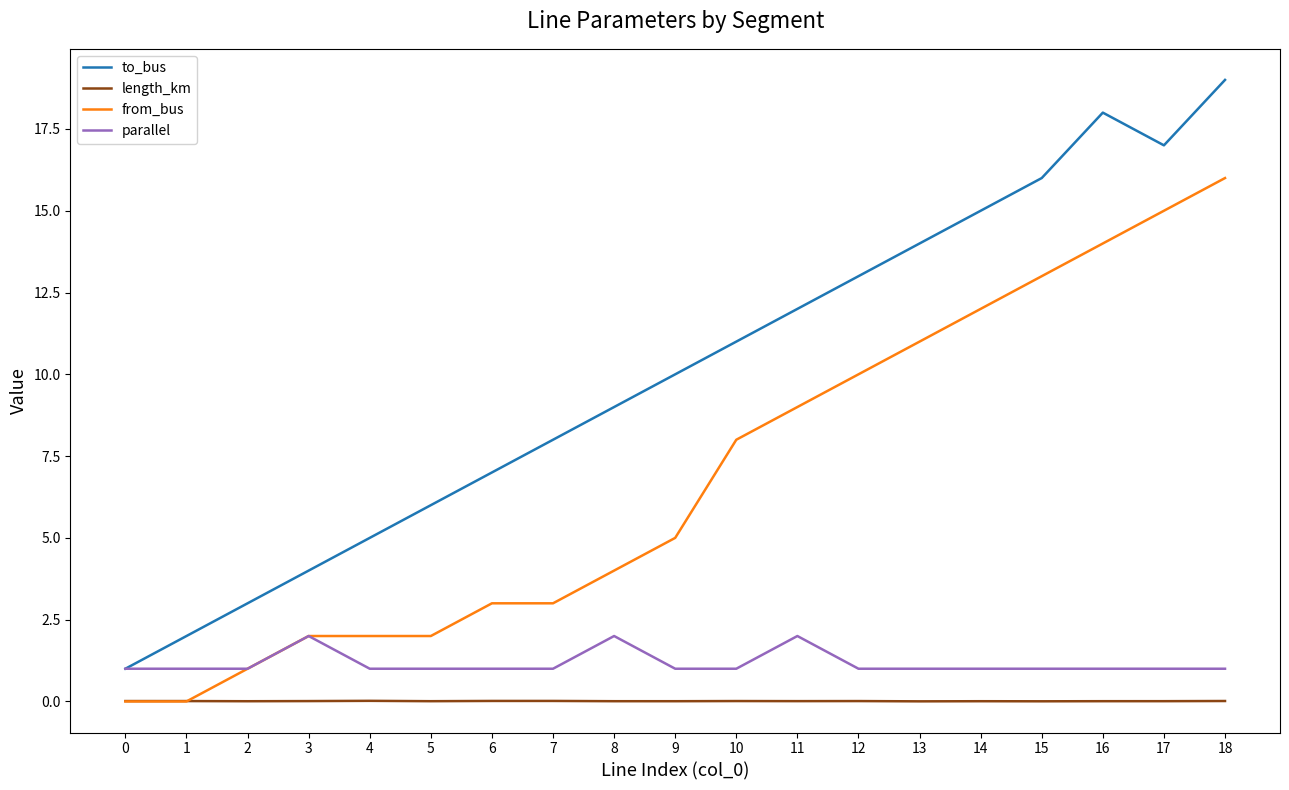

True or false: parallel and length_km cross at least once.

False